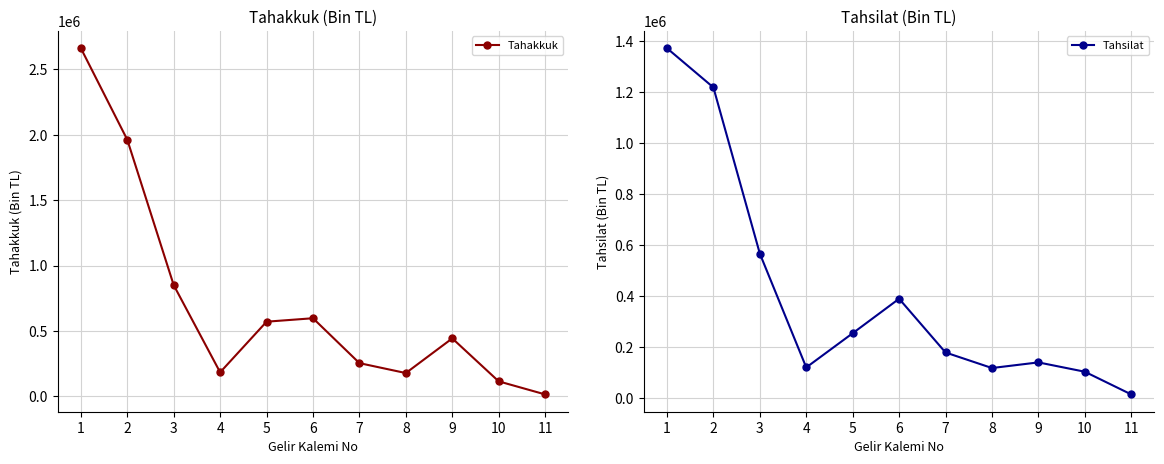

At which label does Tahakkuk reach its minimum?

11